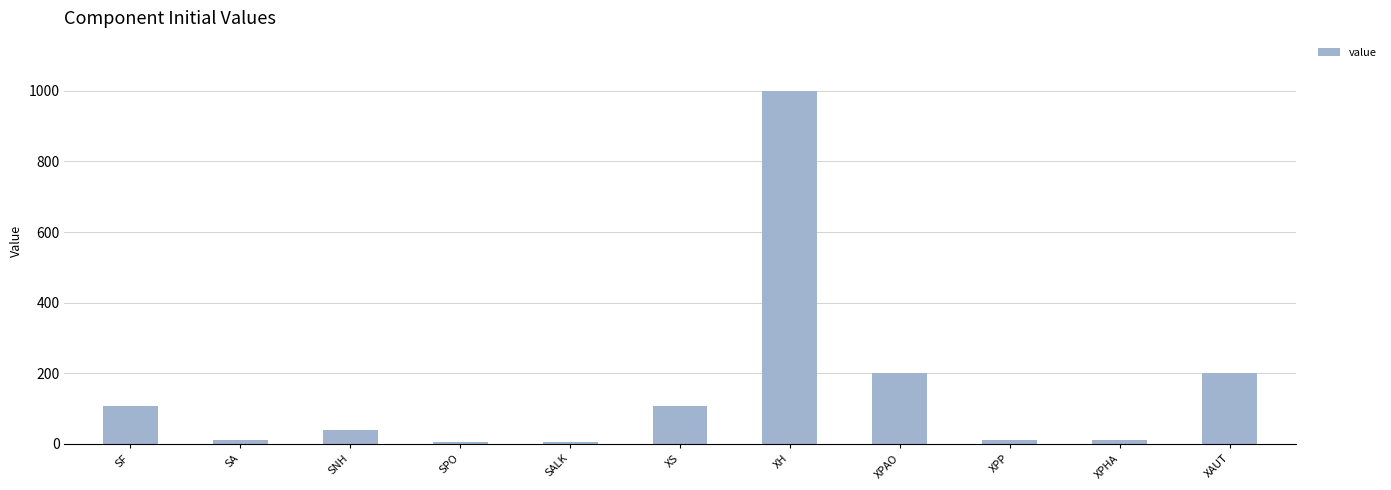

The chart shows a value of 104.0 at XAUT. True or false?

False